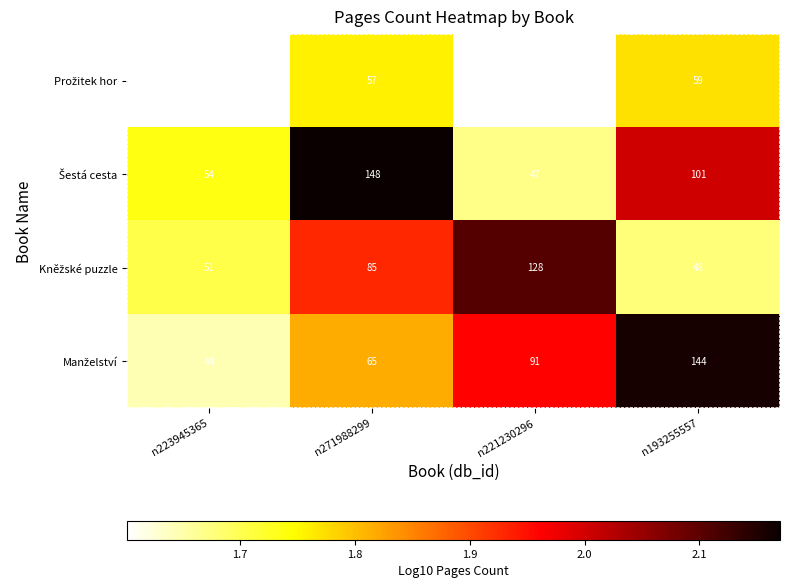

Which category has the highest value across all series?

n271988299